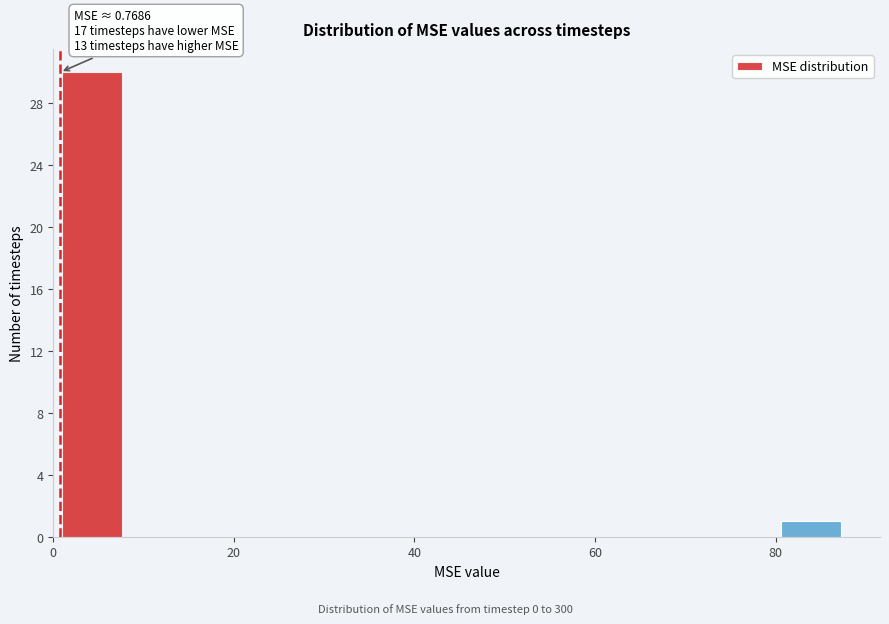

Read against the x-axis, roughly where is the centre of the tallest bar?

4